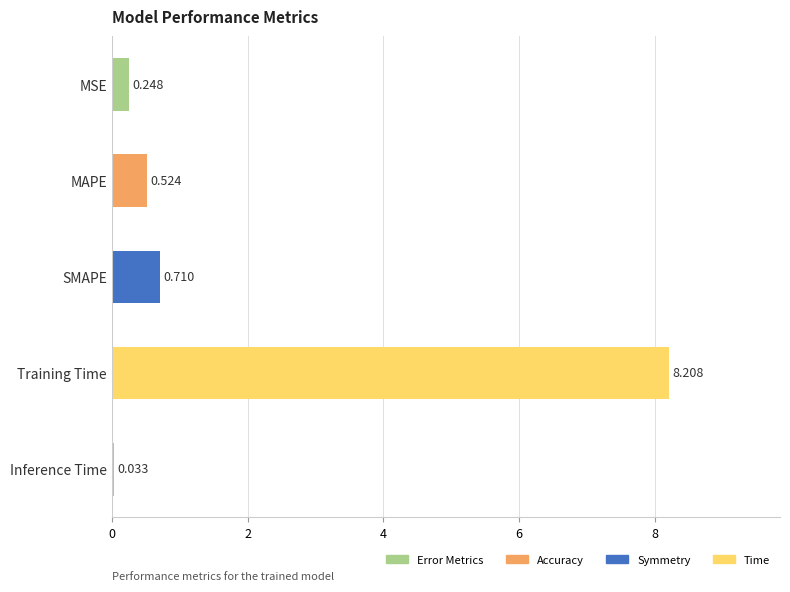

Which category has the lowest value across all series?

Inference Time